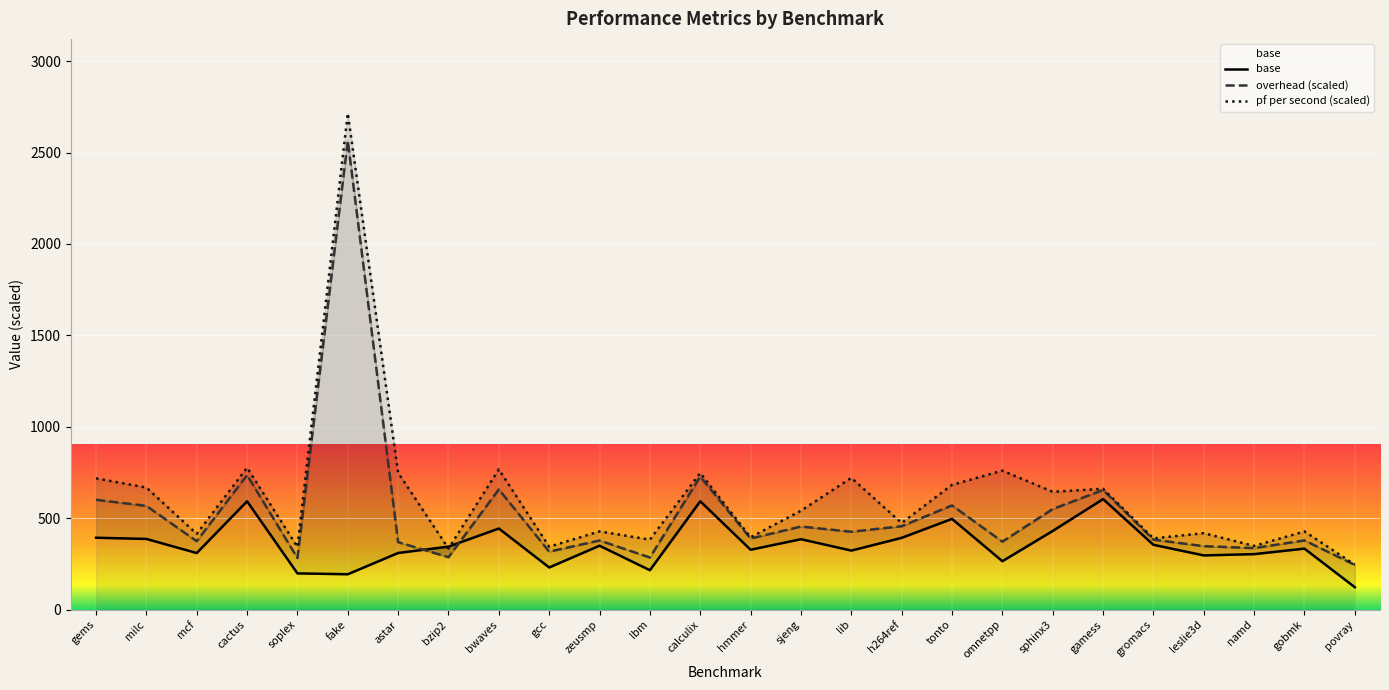

Approximately how many times larger is the value at gamess compared to lbm?

2.8